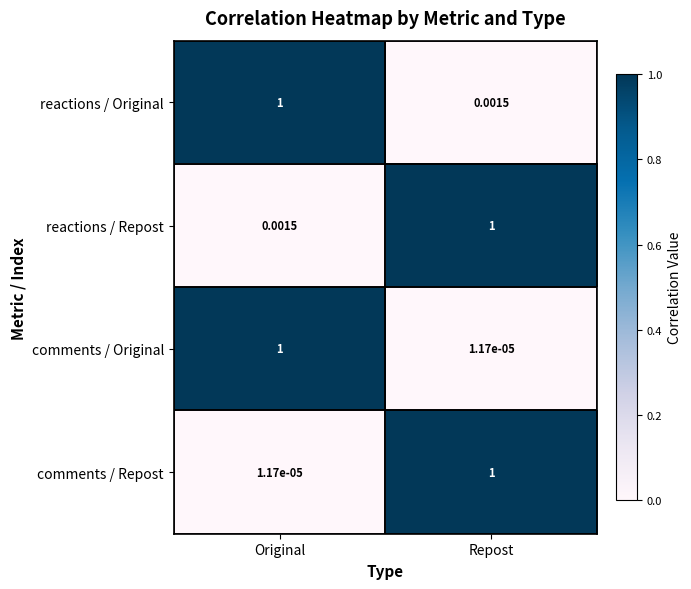

Which category has the lowest value in the comments / Repost series?

Original